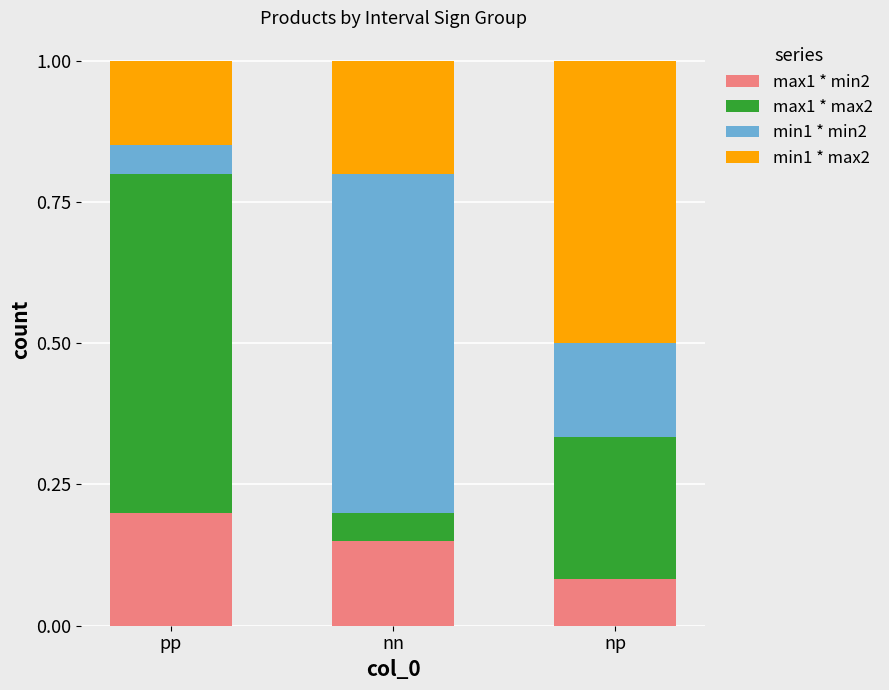

True or false: max1 * min2 has a value of 0.0 at nn.

False